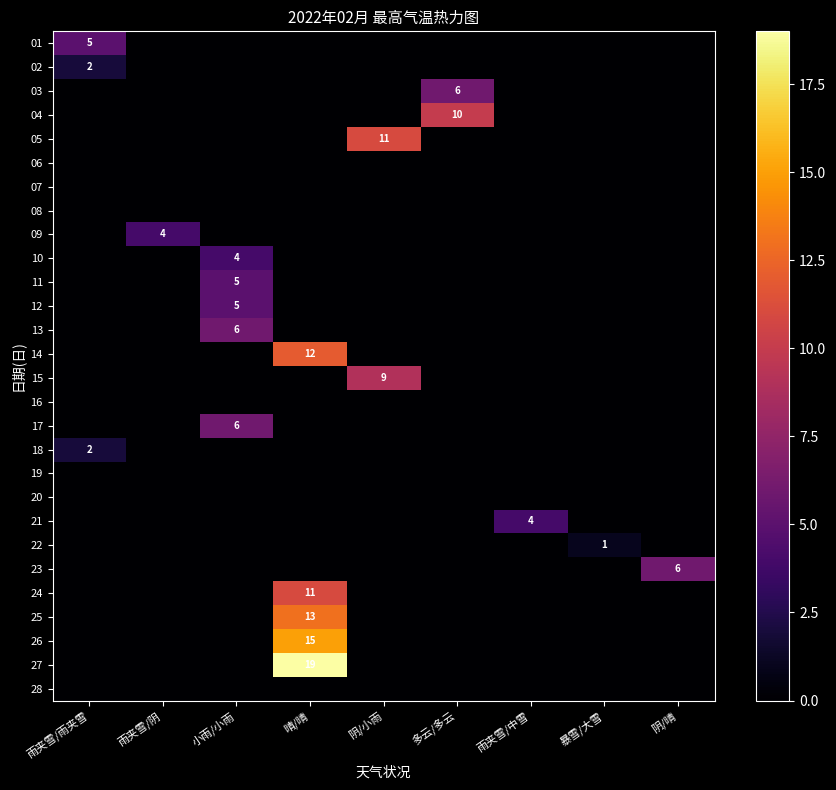

At which category is the sum across all series the highest?

晴/晴